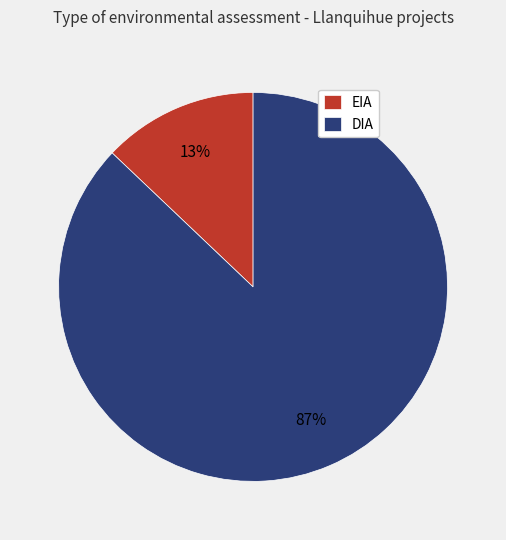

Which has a higher value, DIA or EIA?

DIA